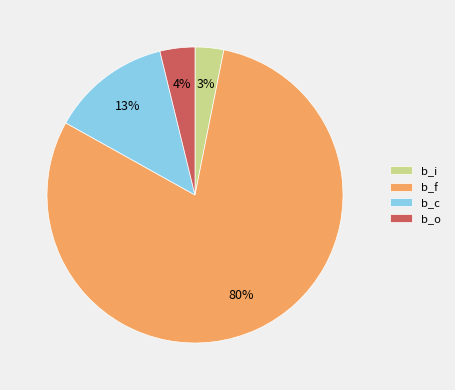

Combined, do b_c and b_i account for over 50%?

No